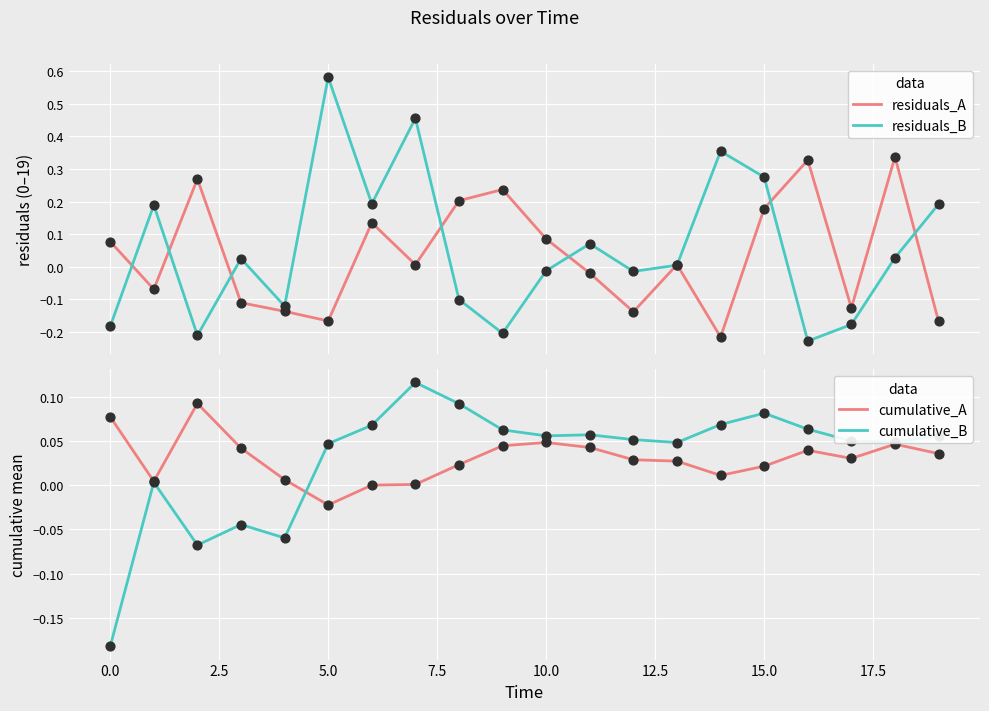

Which series has the largest total across all categories?

residuals_B